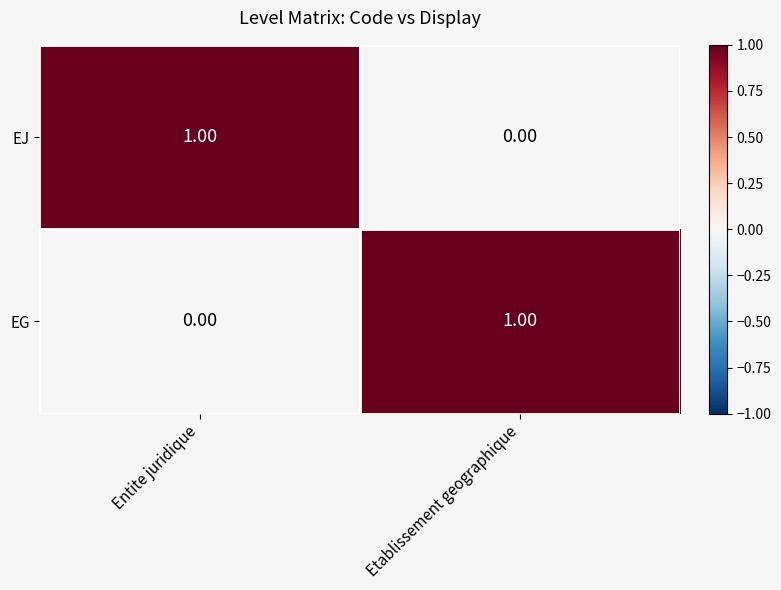

Which category has the highest value in the EJ series?

Entite juridique